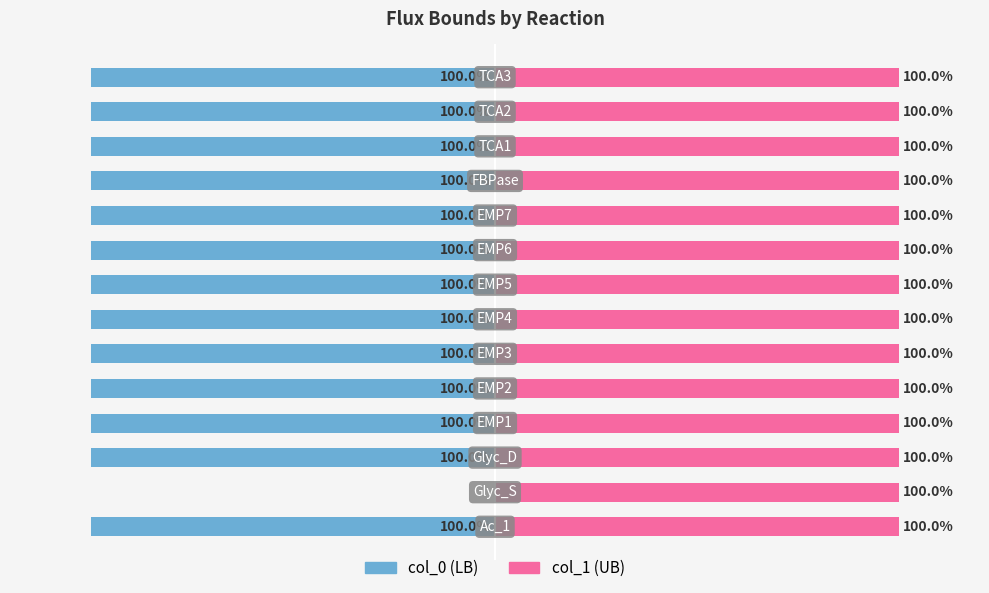

Rank the series by their maximum value, from lowest to highest.

col_0 (LB), col_1 (UB)